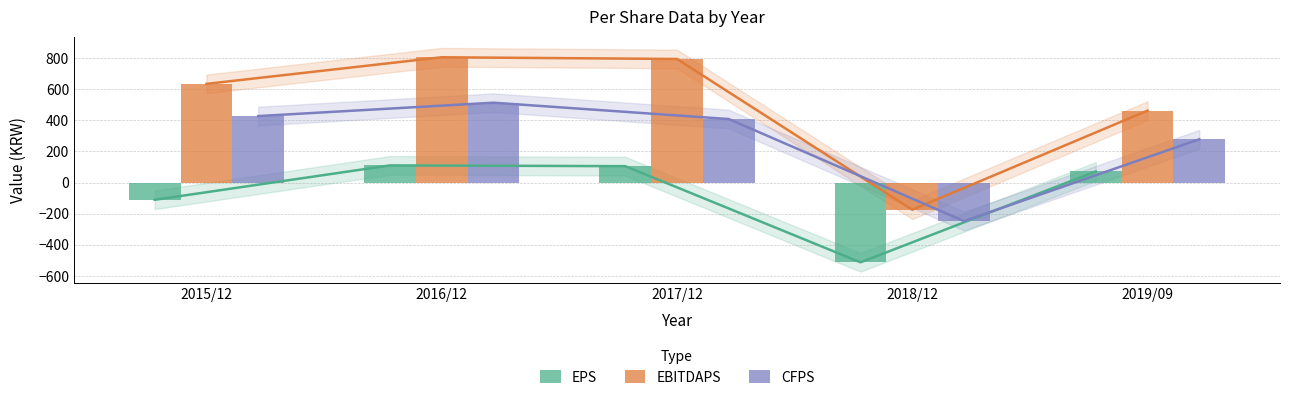

List the series in order of their overall mean, lowest first.

EPS, CFPS, EBITDAPS